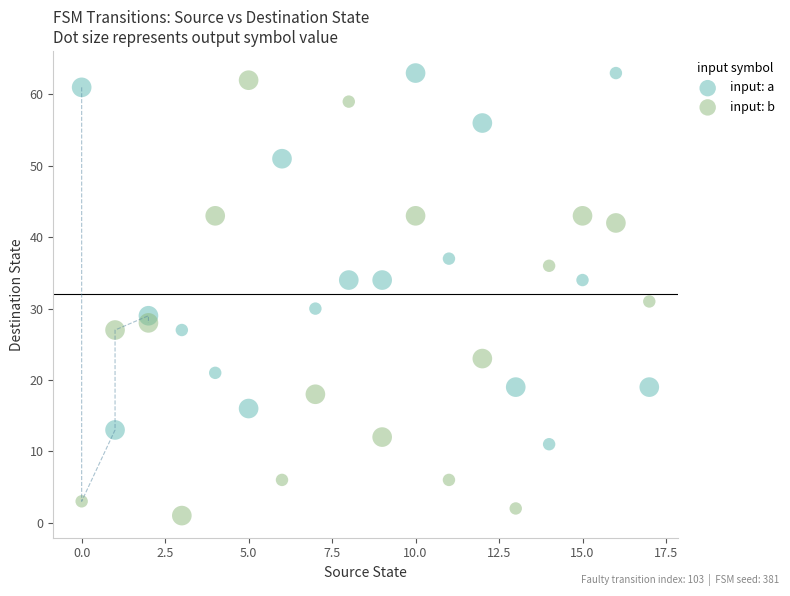

Across all data points, what is the range of Y values (max minus min)?

62